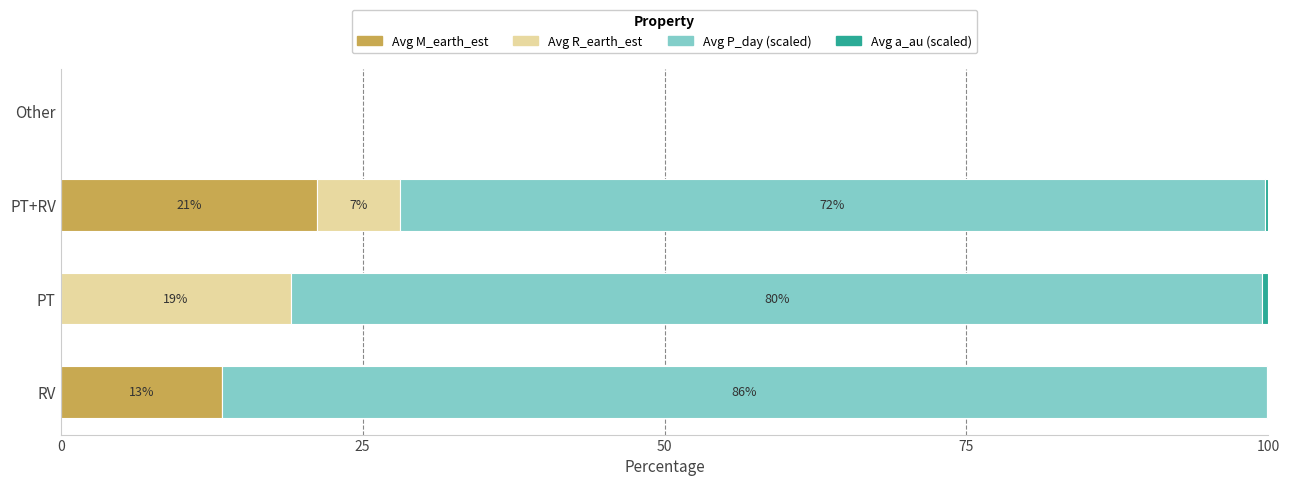

Where is Avg M_earth_est nearest to the value 10?

RV